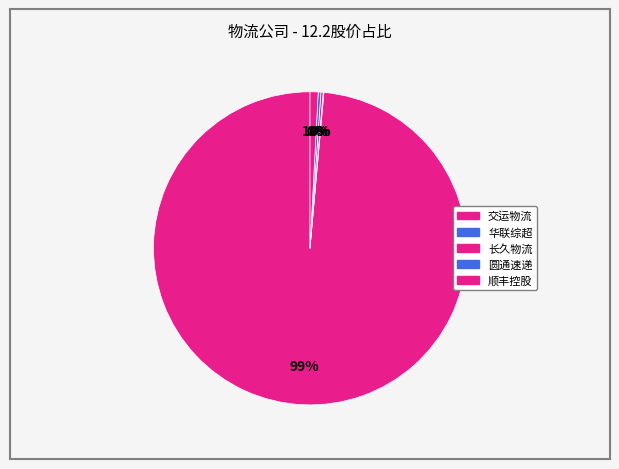

The 顺丰控股 slice represents 1% of the pie. True or false?

True